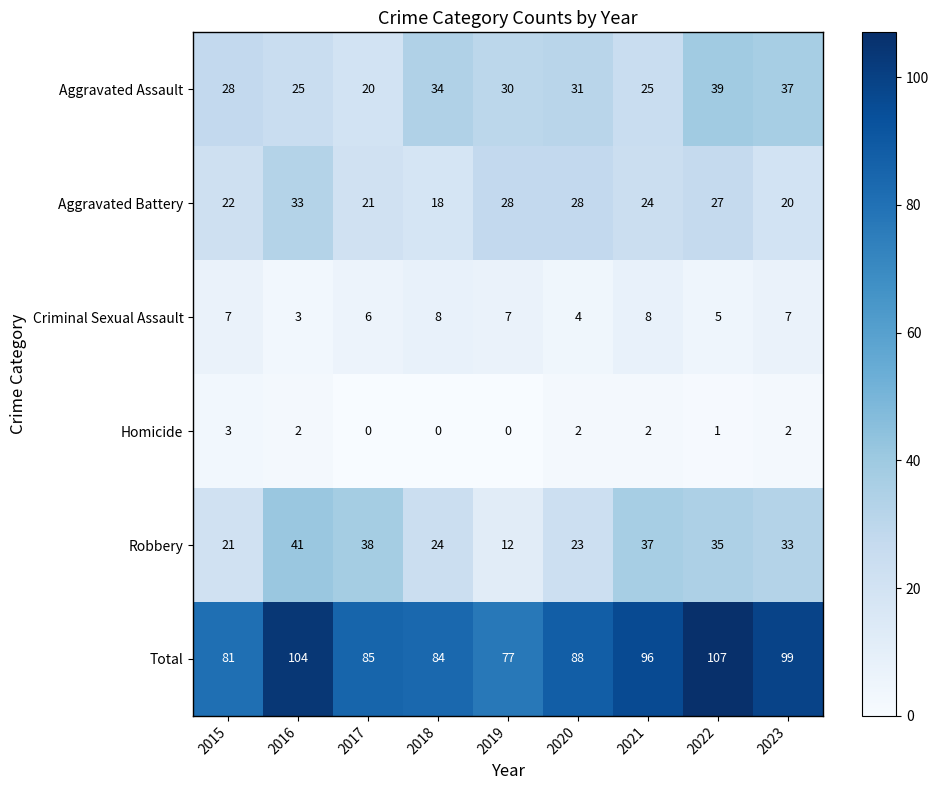

What is the greatest value displayed?

107